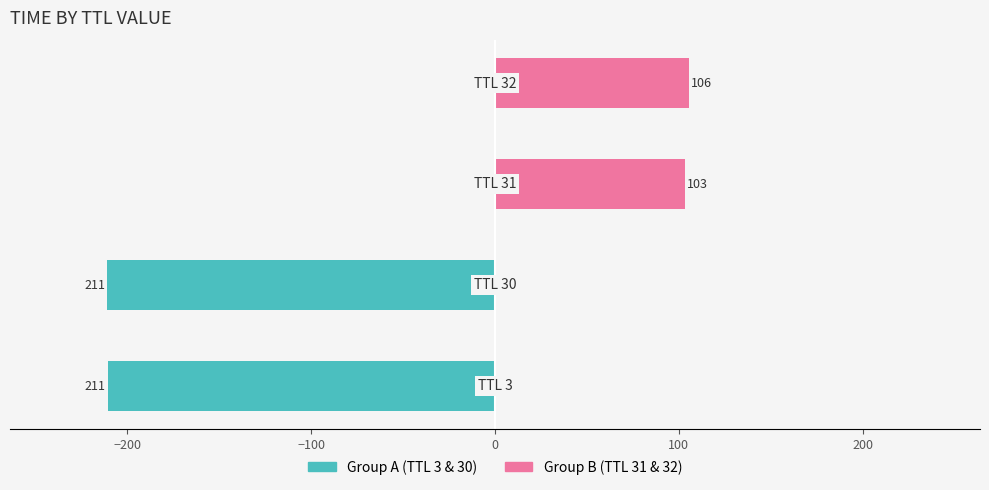

Does the chart contain stacked bars?

No